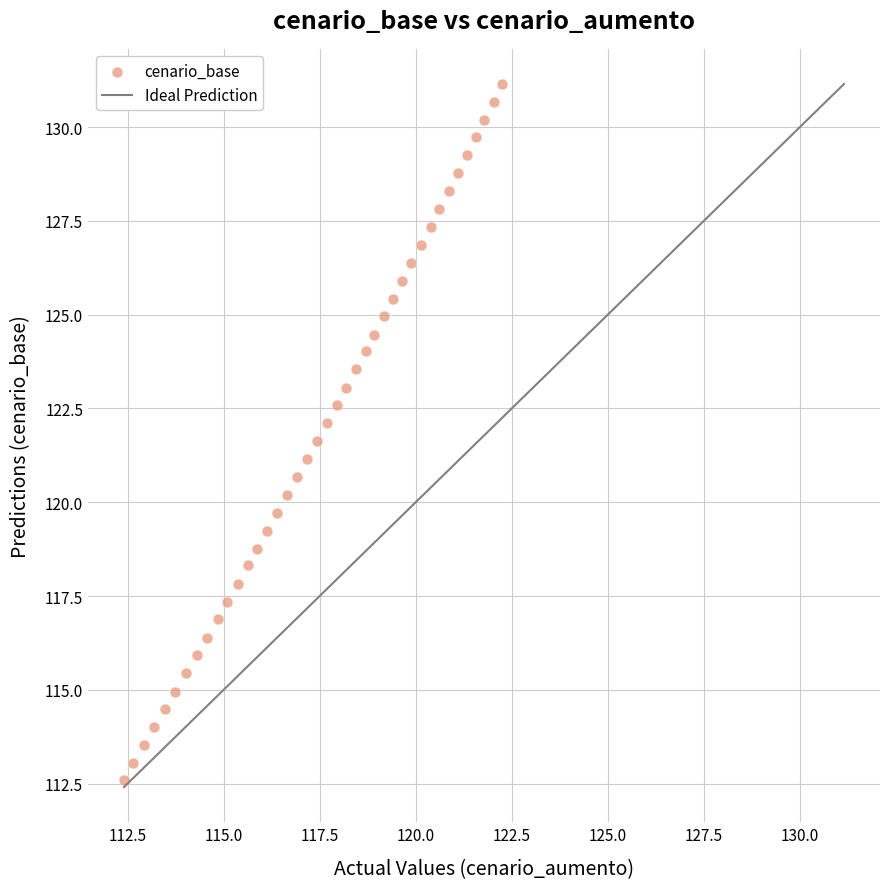

What is the range of Y values (max minus min)?

18.5